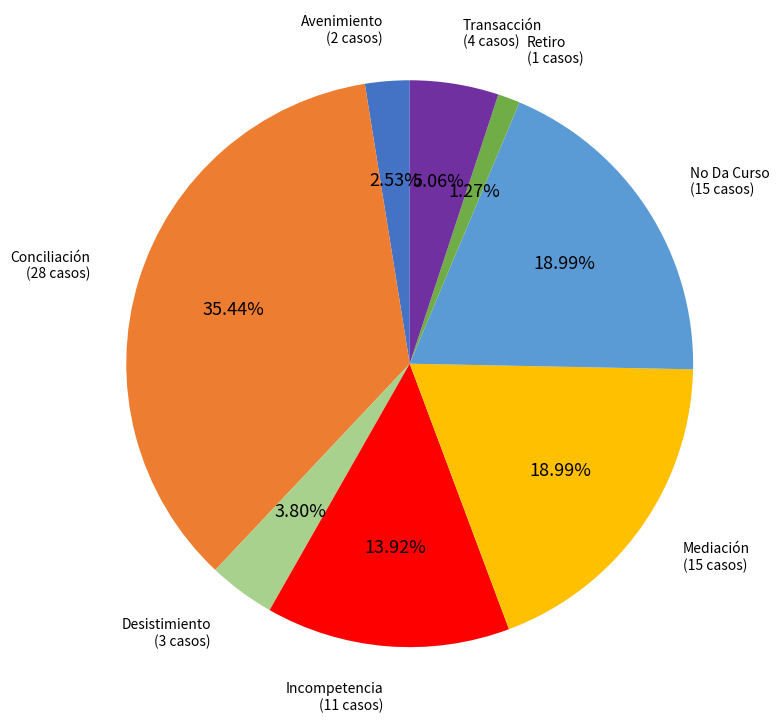

To the nearest percent, what portion does Transacción represent?

5%